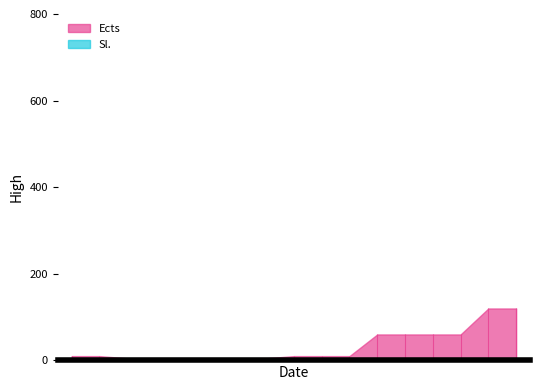

Reading left to right, transcribe all the data shown in this chart.

Ects: 10	10	5	5	5	5	5	5	10	10	10	60	60	60	60	120	120
Sl.: 0	0	0	0	0	0	0	0	0	0	0	0	0	0	0	0	0